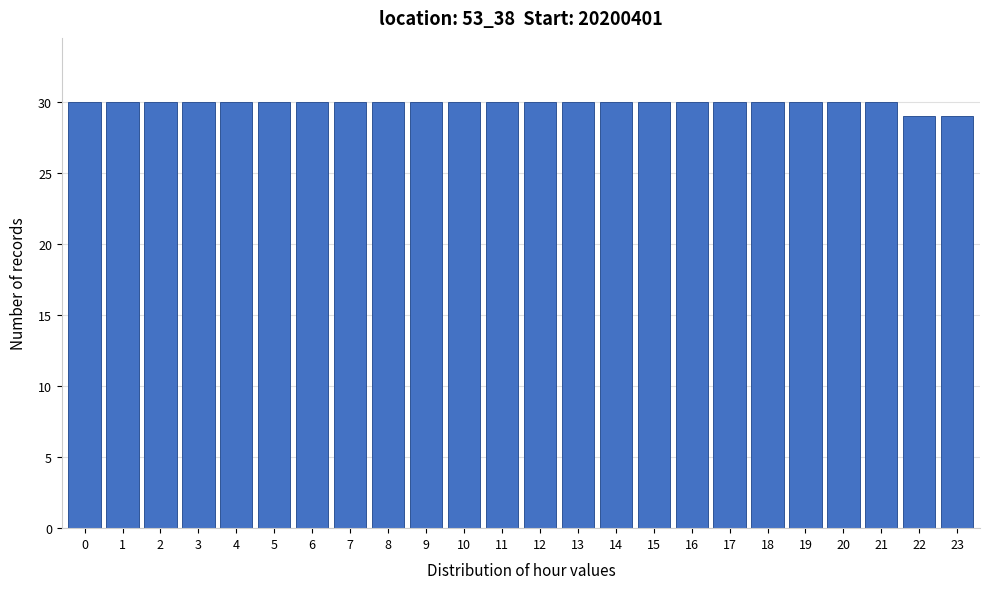

Reading left to right, transcribe all the data shown in this chart.

30	30	30	30	30	30	30	30	30	30	30	30	30	30	30	30	30	30	30	30	30	30	29	29